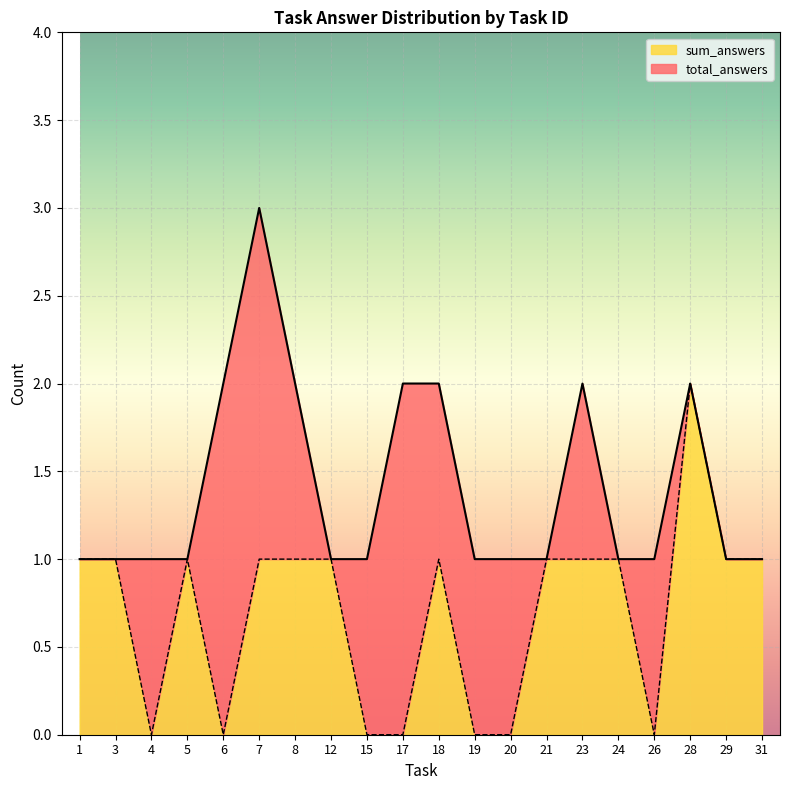

List the series in order of their peak value, lowest first.

sum_answers, total_answers